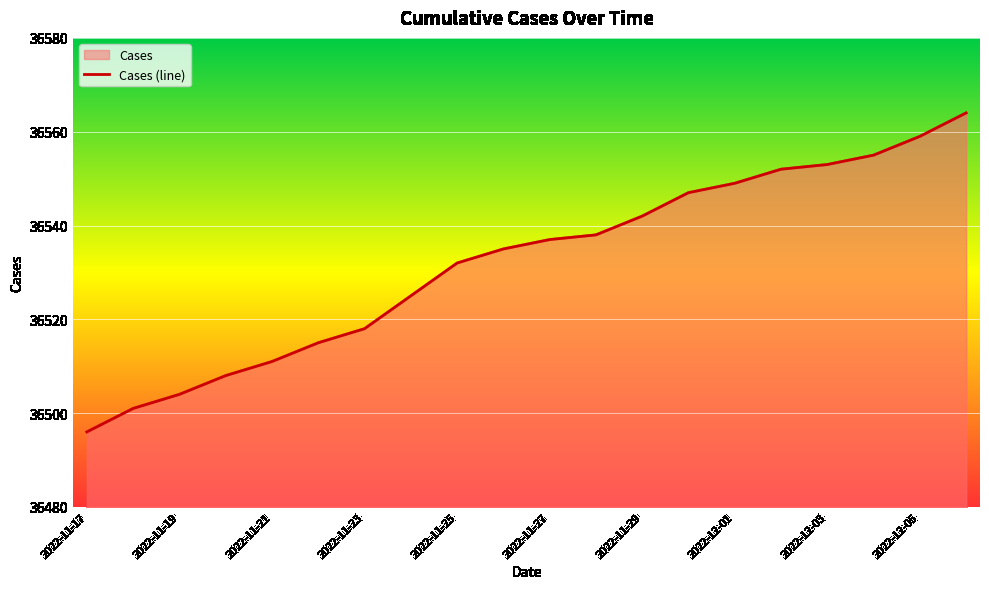

True or false: the data shows 36559 at 2022-12-05.

True